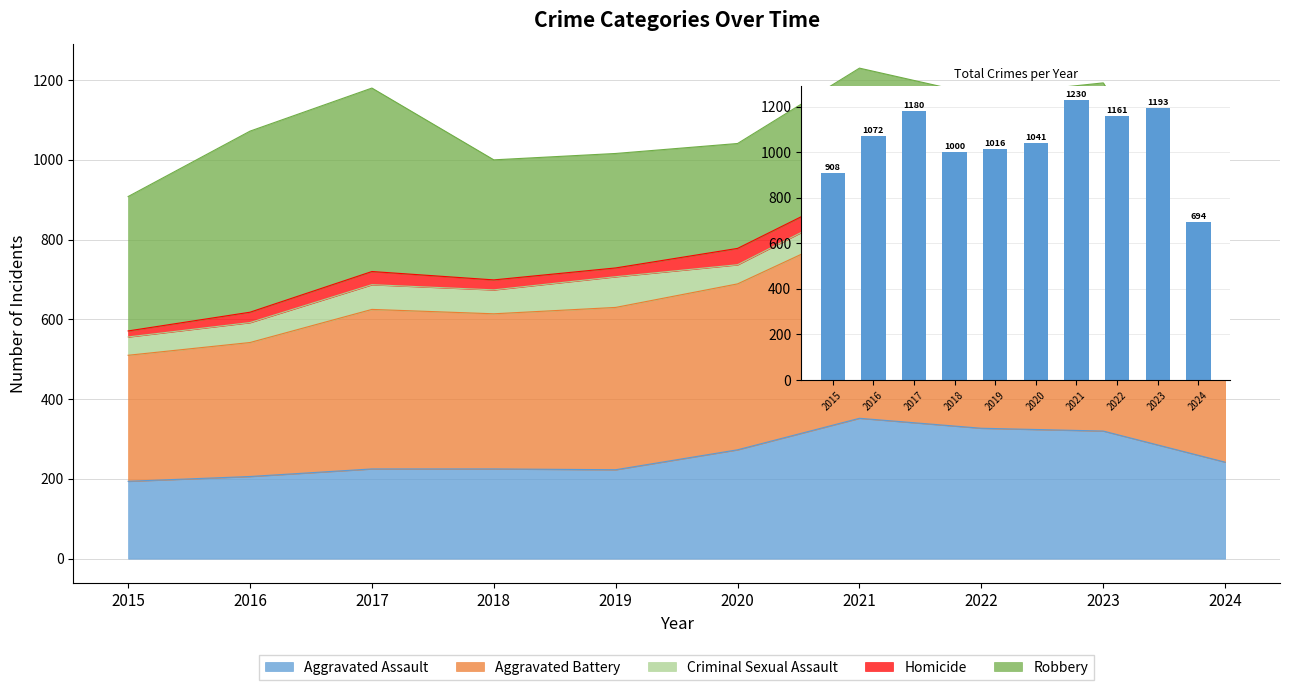

Which category has the lowest value across all series?

2024